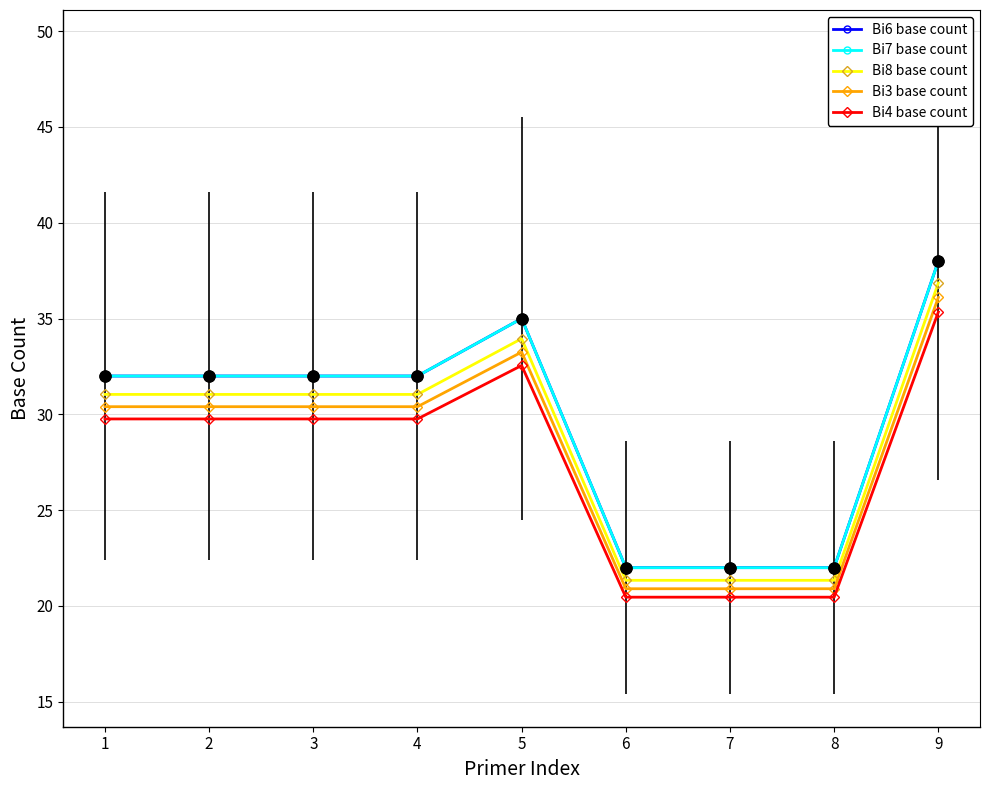

At which category is the sum across all series the highest?

9